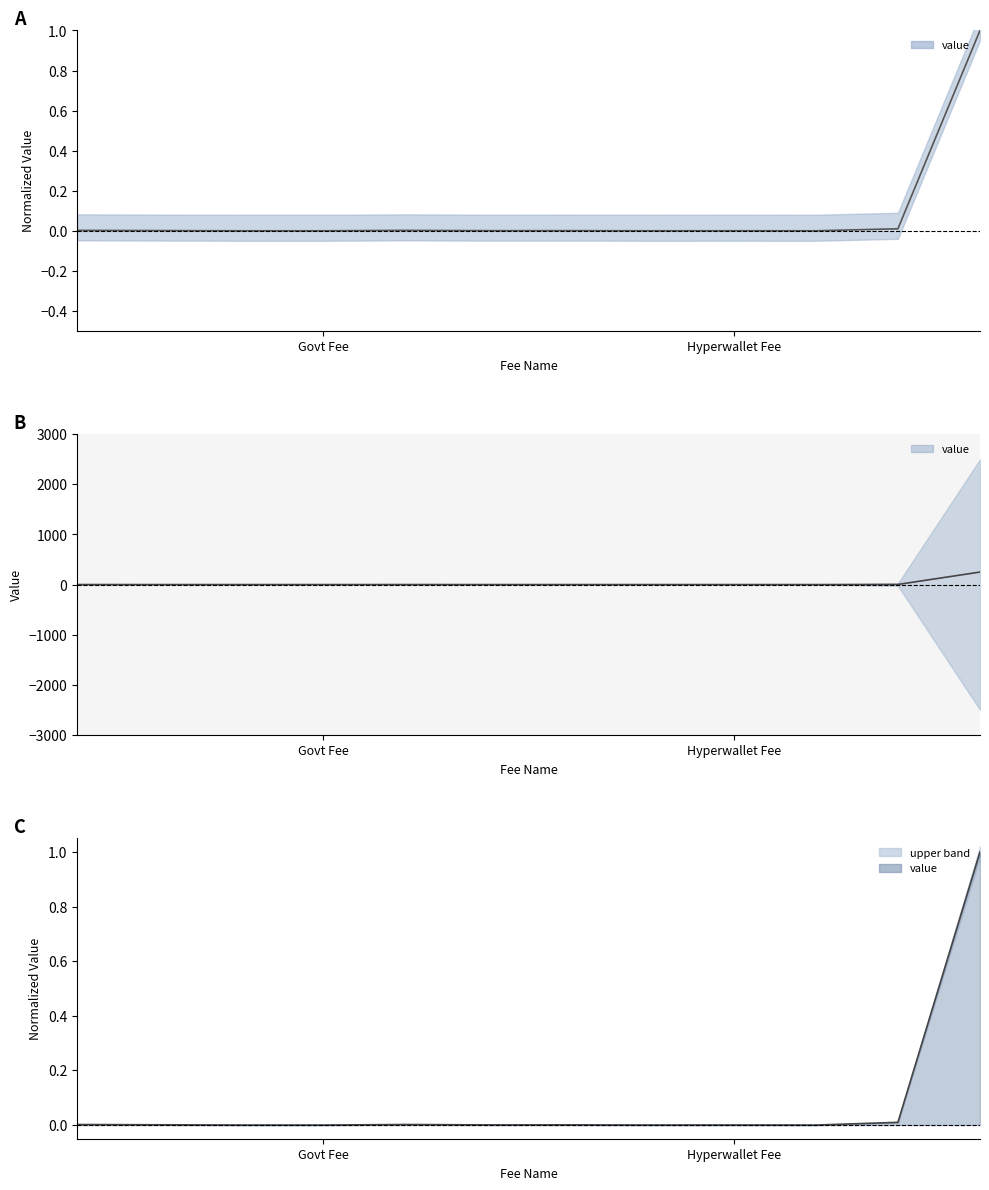

Rank the categories by value from lowest to highest.

Cancellation Fee, Govt Fee, BSP Transfer Delay Days, PayPal Payout Fee, Hyperwallet Fee, Braintree Fee, PayPal Payment Fee, Commission Fee, Booking Fee, Insurance Fee, BSP Minimum Transfer Amount, BSP Maximum Transfer Amount